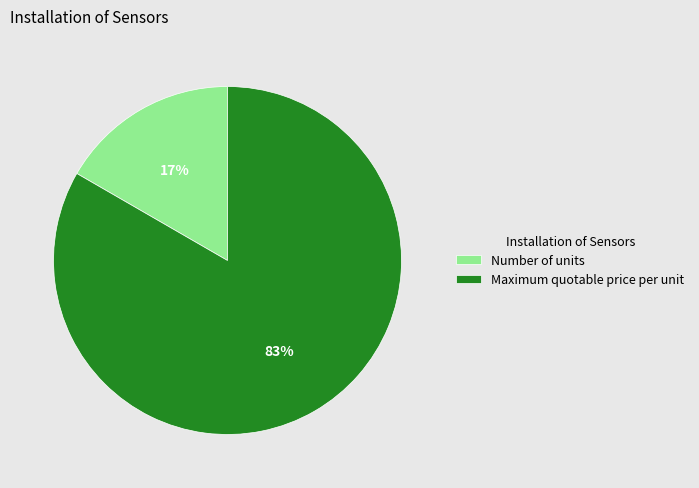

Do Maximum quotable price per unit and Number of units together represent more than half of the pie?

Yes